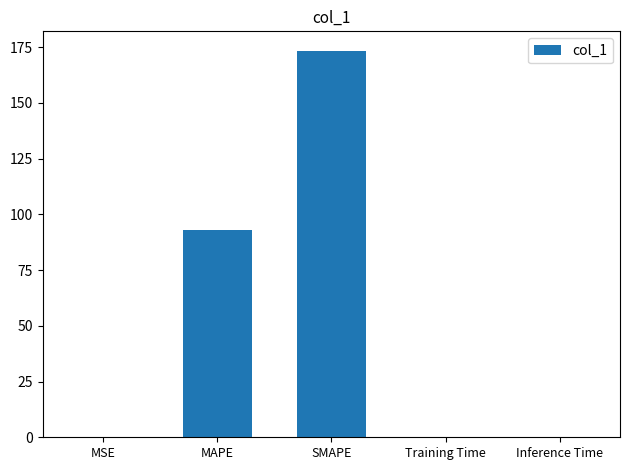

Which category has the highest value across all series?

SMAPE